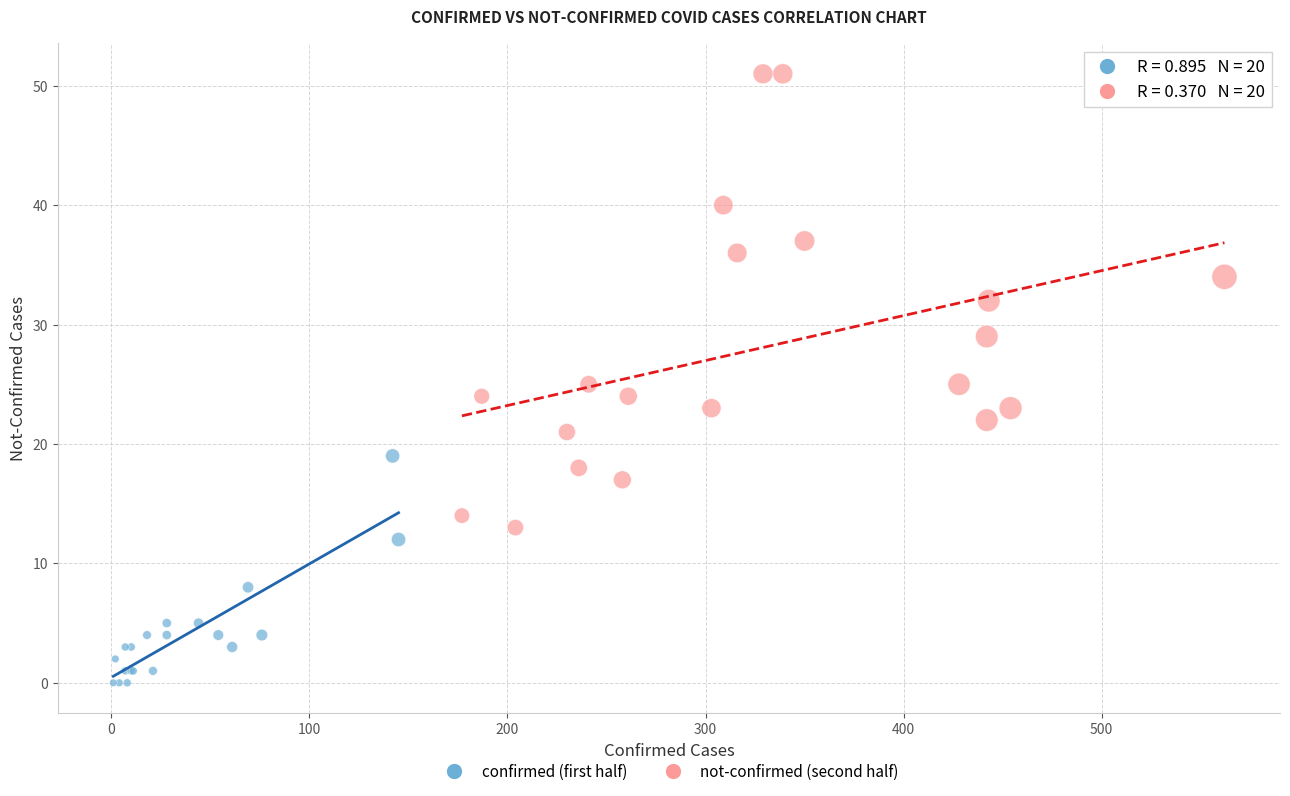

What are all the series names shown in the legend?

confirmed (first half), not-confirmed (second half)